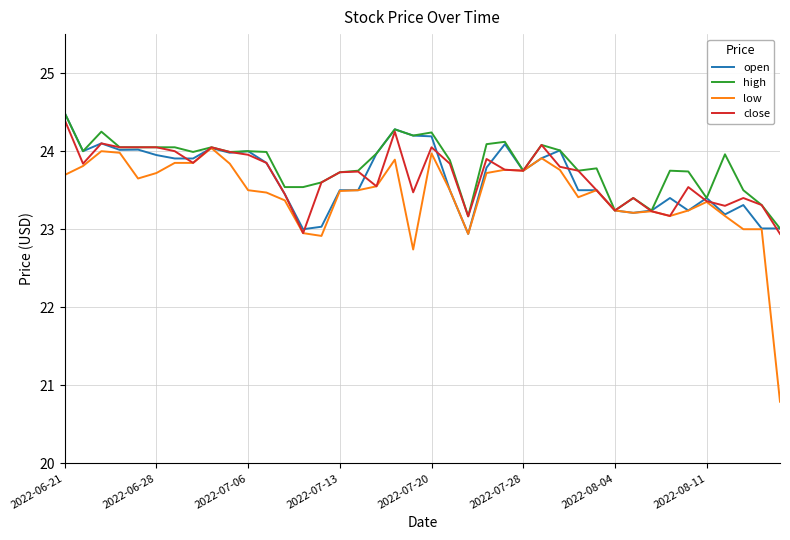

Which series has the largest range (max minus min)?

low